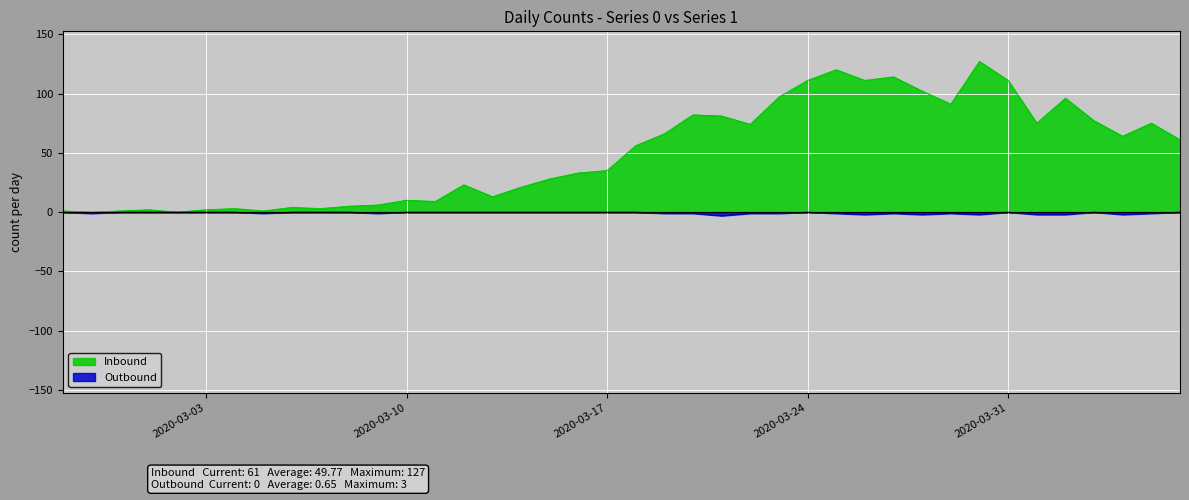

Does the chart display data point markers on the line(s)?

No